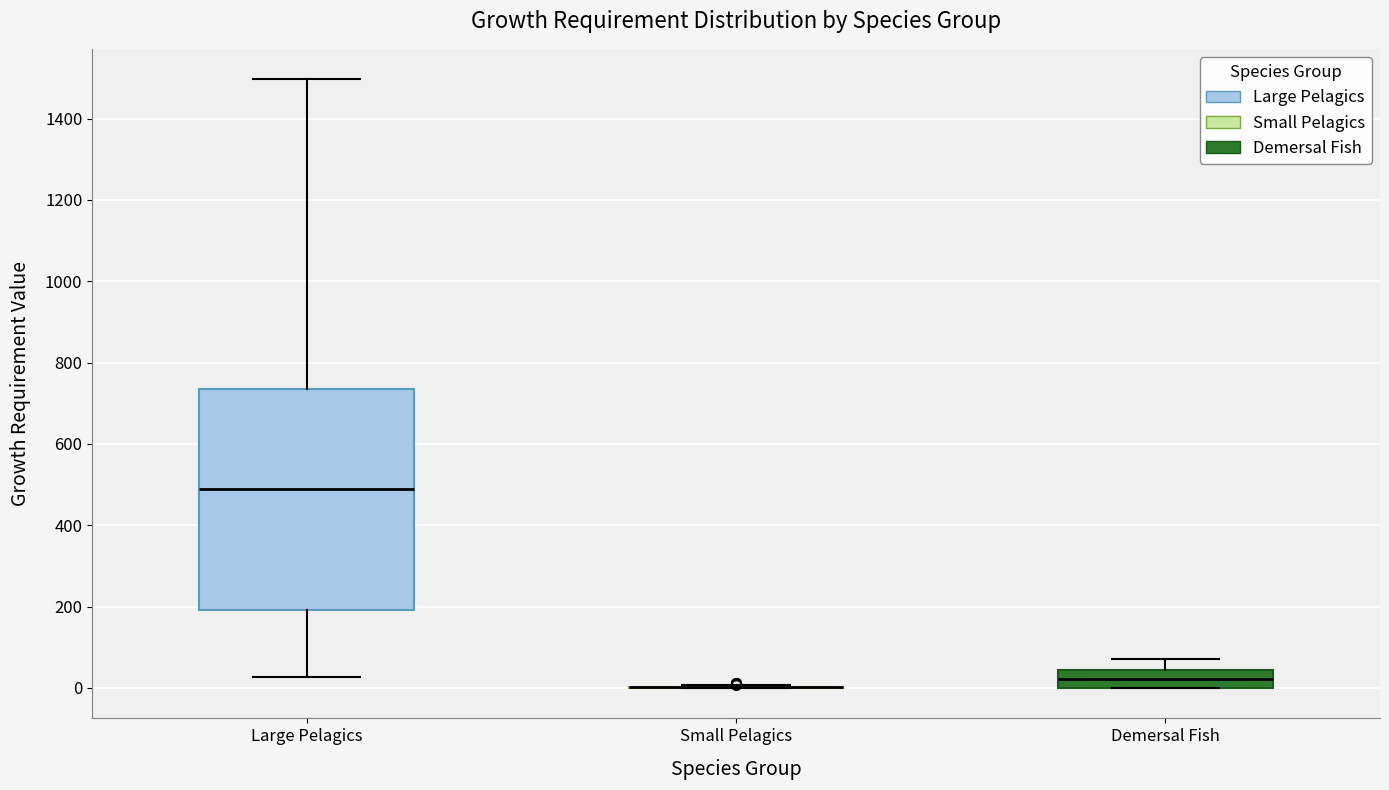

Where does the upper whisker of the box for Large Pelagics end on the y-axis? The values are not printed on the chart, so give them approximately, as read against the axis.

1500